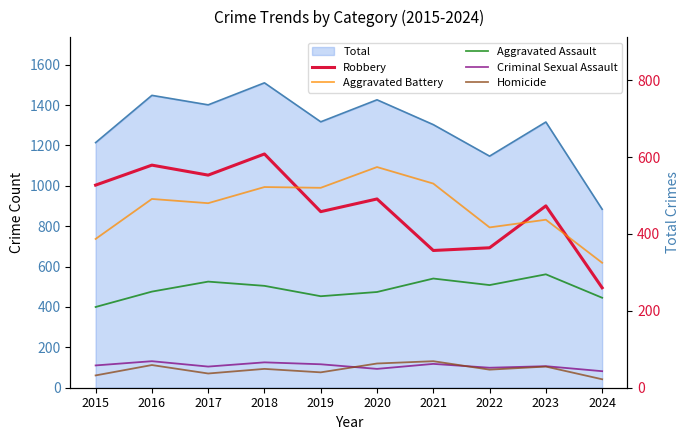

What is the difference between the Robbery values at 2024 and 2017?

293